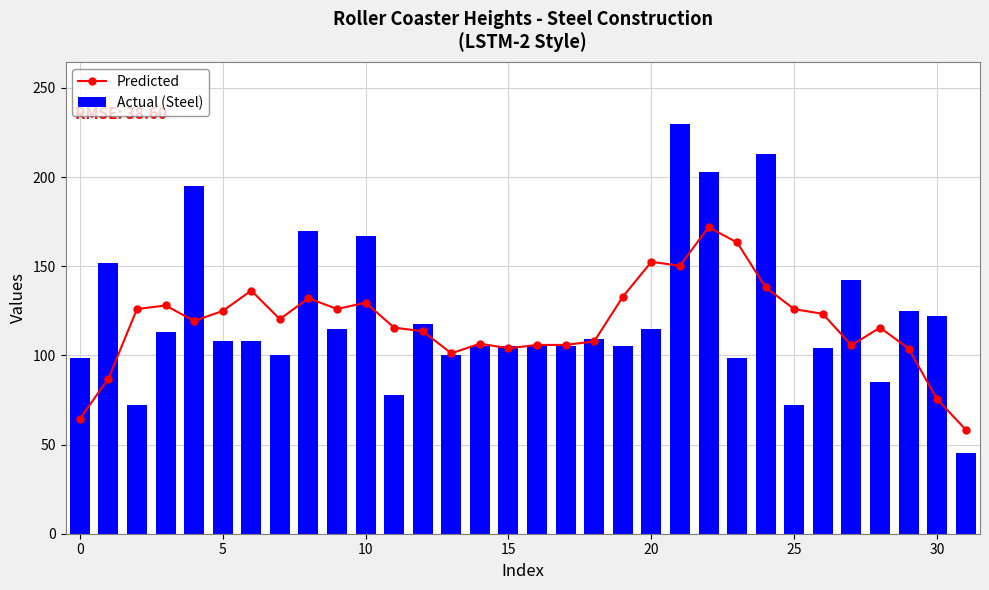

What is the label of the 13th bar from the left?

12